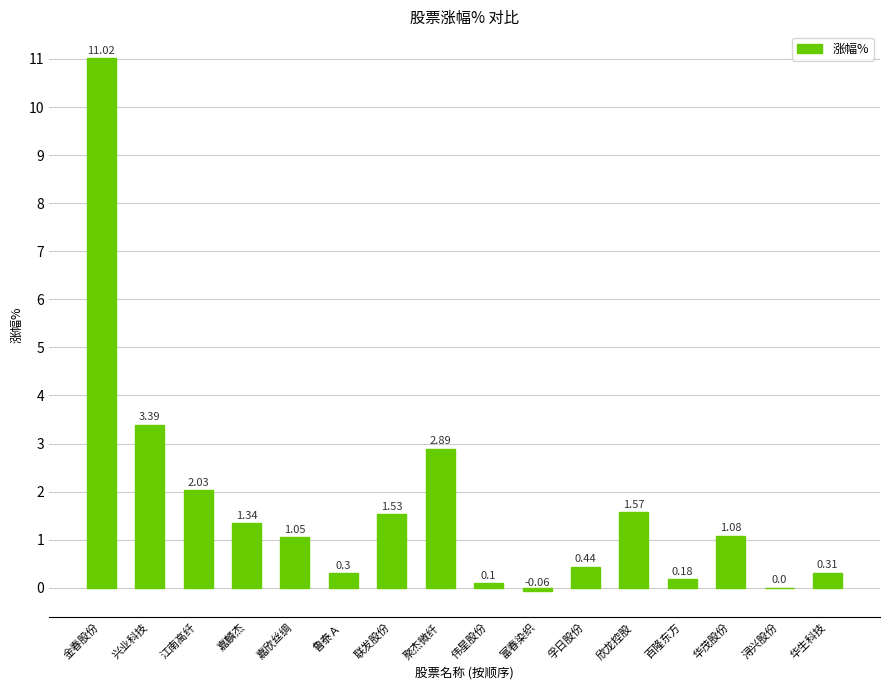

What is the average value?

1.7